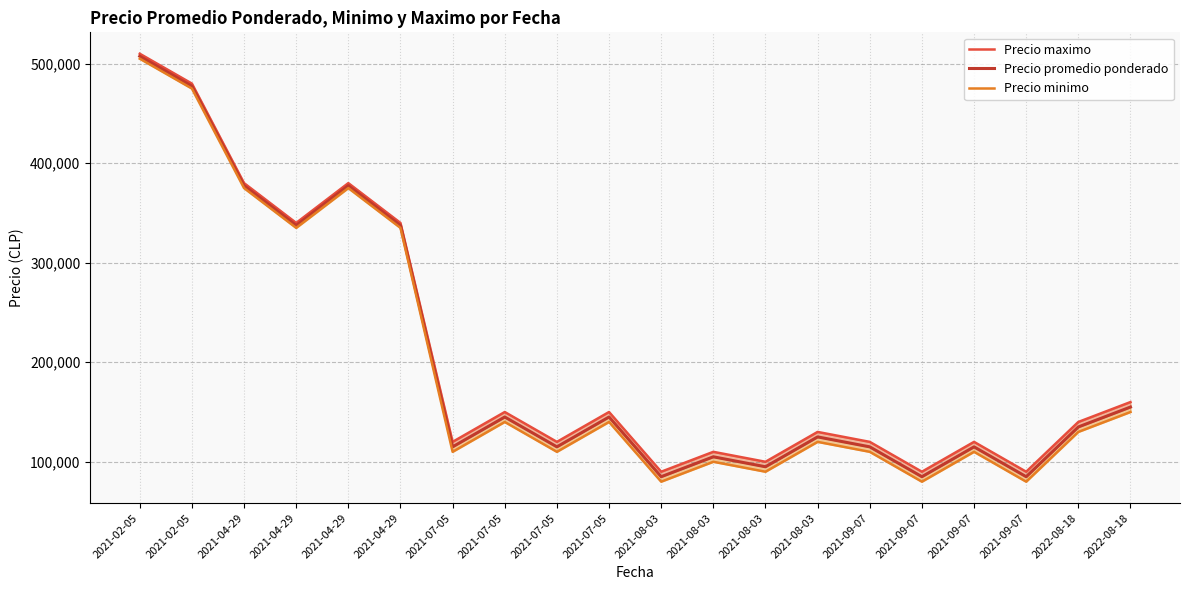

What is the total value across all series at 2021-08-03?

255000